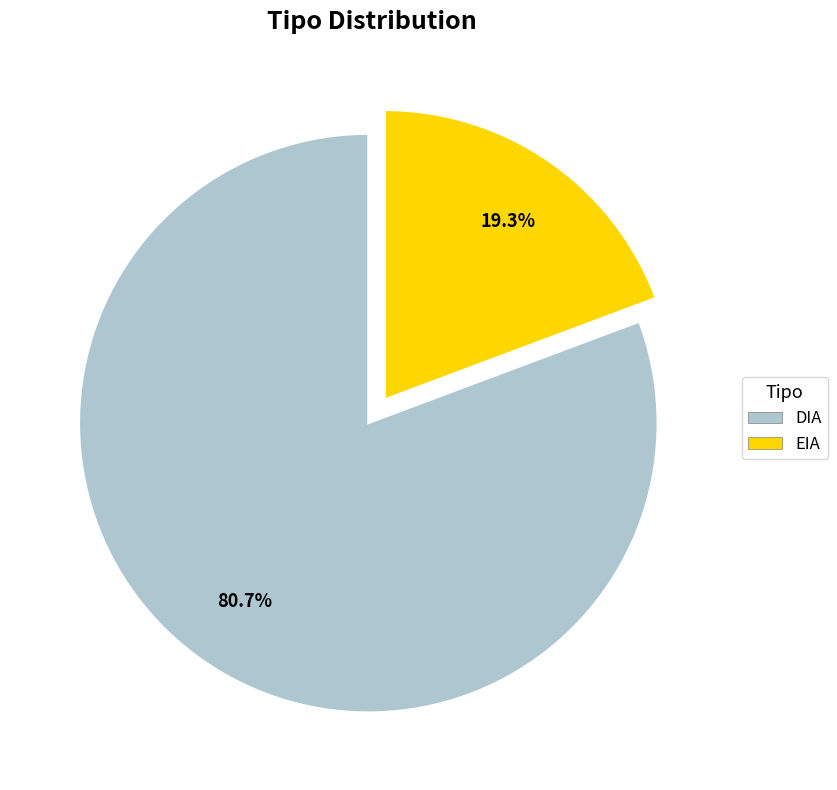

To the nearest percent, what portion does EIA represent?

19%